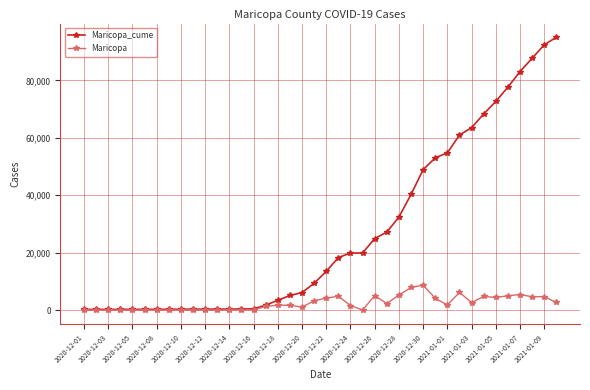

Which series has the largest total across all categories?

Maricopa_cume